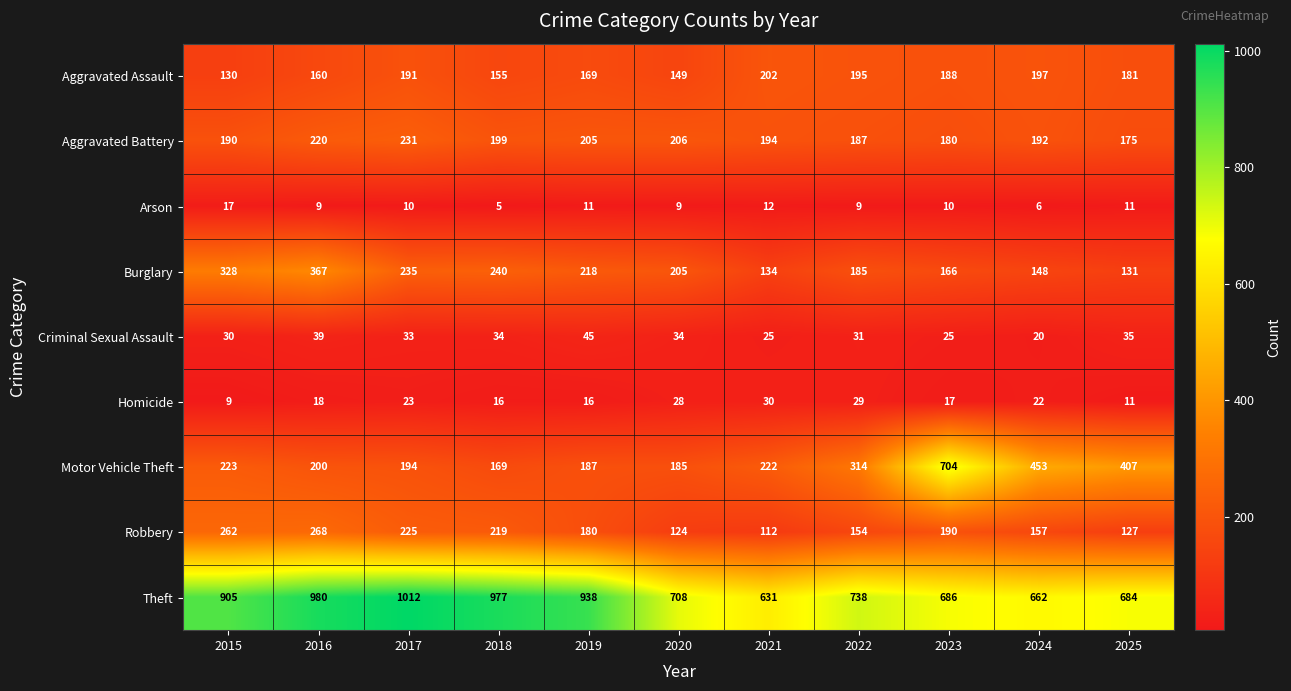

What is the sum of all Arson values?

109